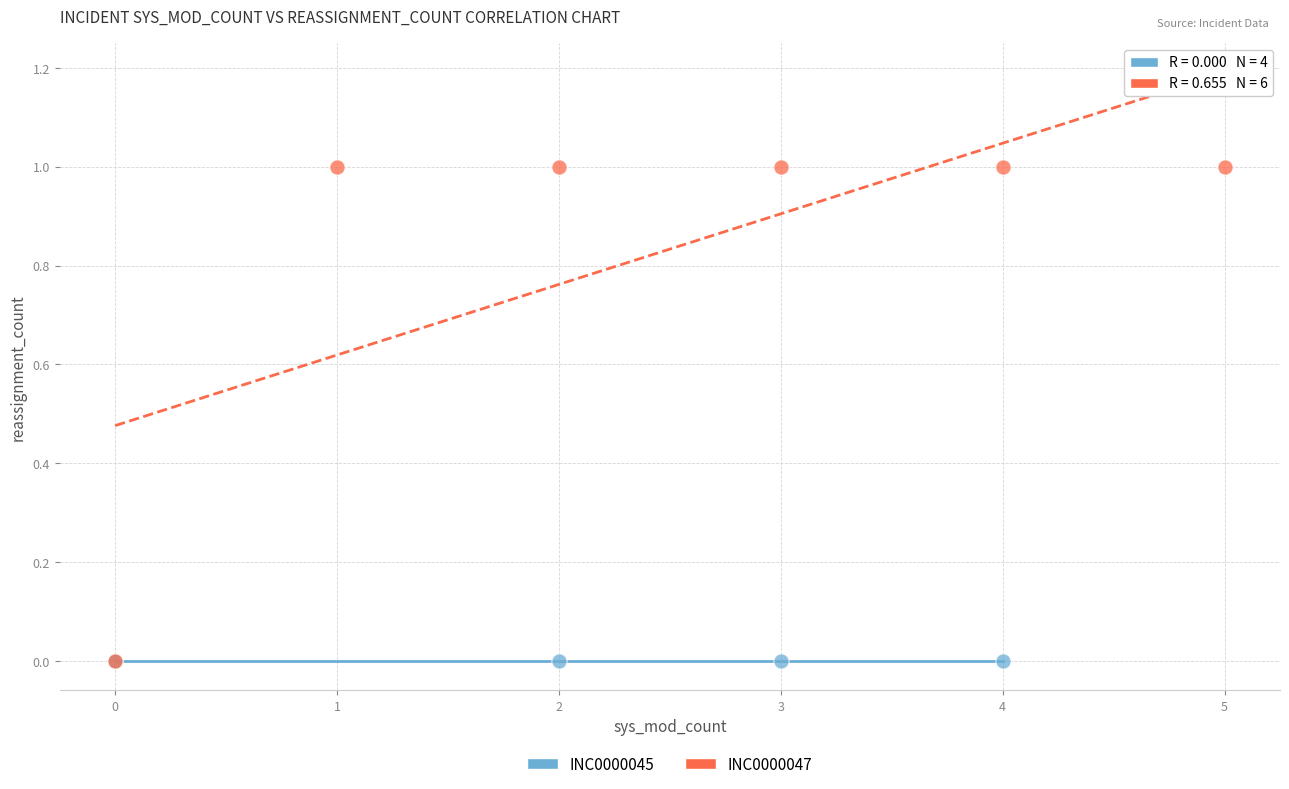

What are all the series names shown in the legend?

INC0000045, INC0000047